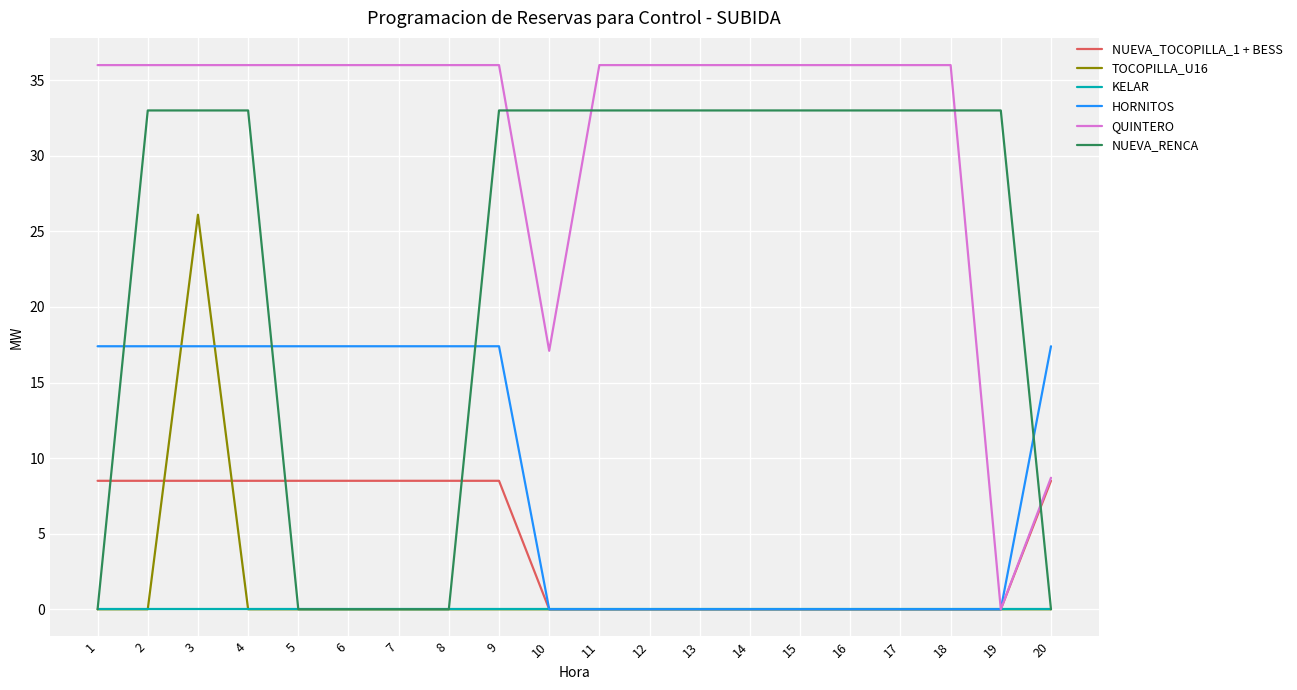

At which label is QUINTERO closest to 18?

10